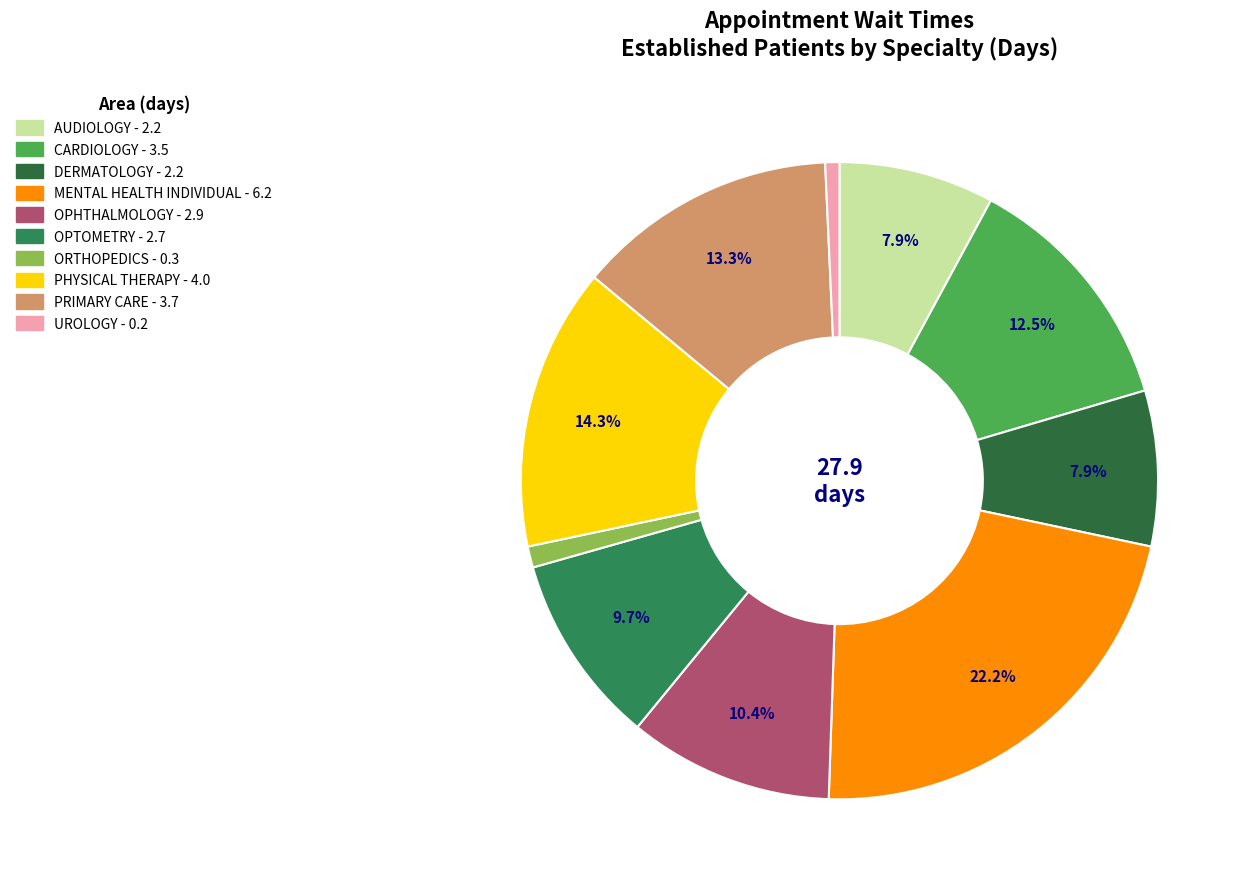

What is the change in value from CARDIOLOGY to ORTHOPEDICS?

-3.2